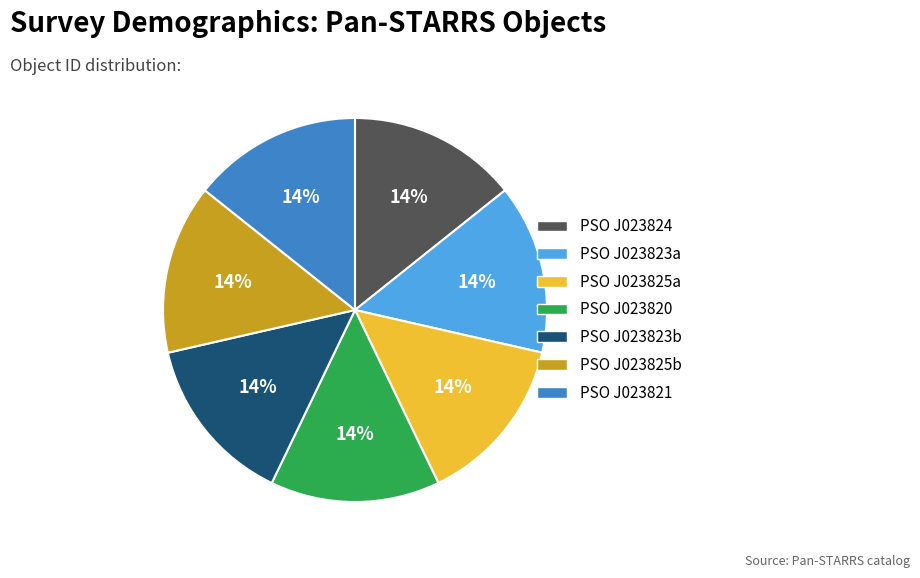

To the nearest percent, what is the average slice percentage?

14%